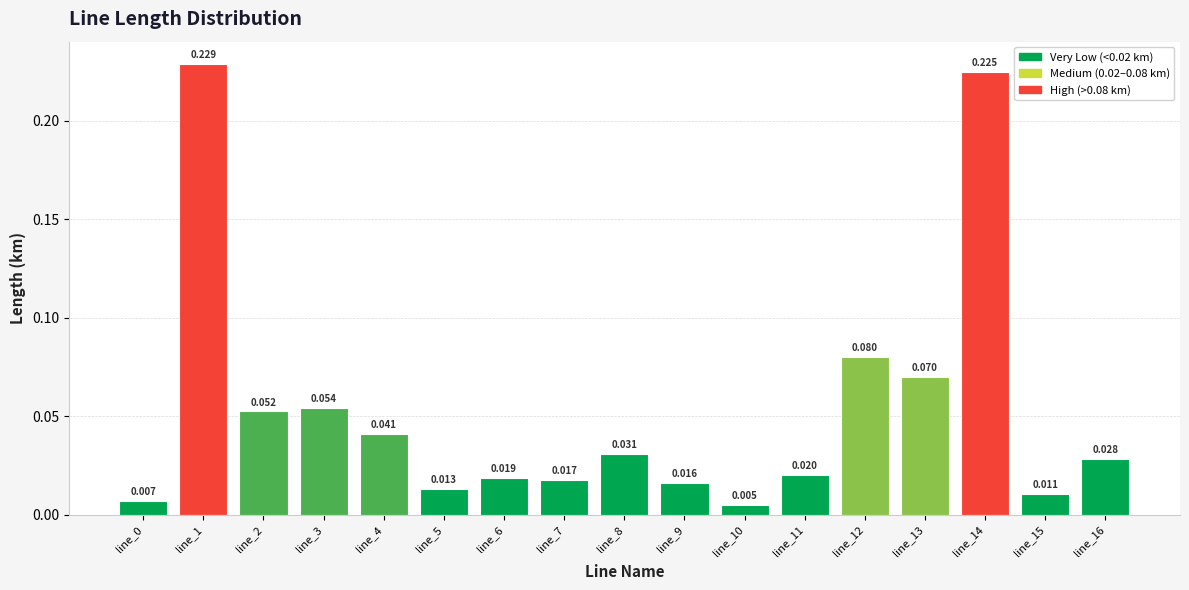

Rank the categories by value from highest to lowest.

line_1, line_14, line_12, line_13, line_3, line_2, line_4, line_8, line_16, line_11, line_6, line_7, line_9, line_5, line_15, line_0, line_10